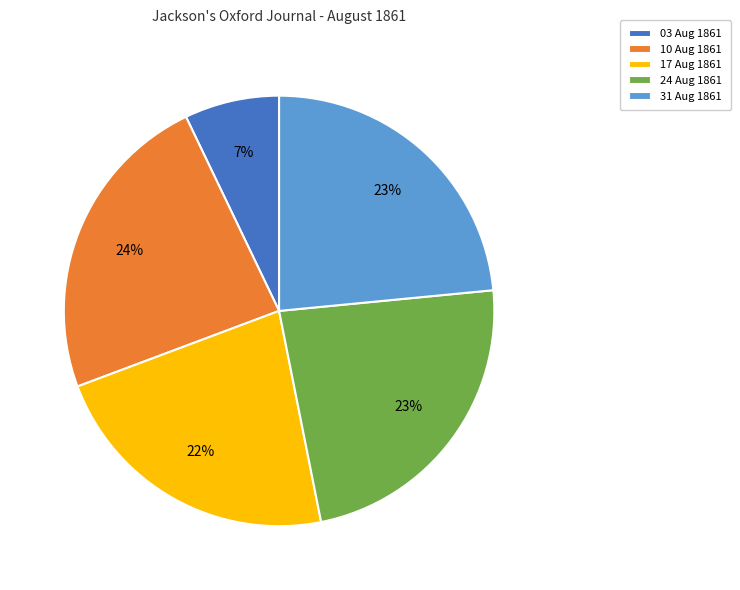

To the nearest percent, what is the average slice percentage?

20%